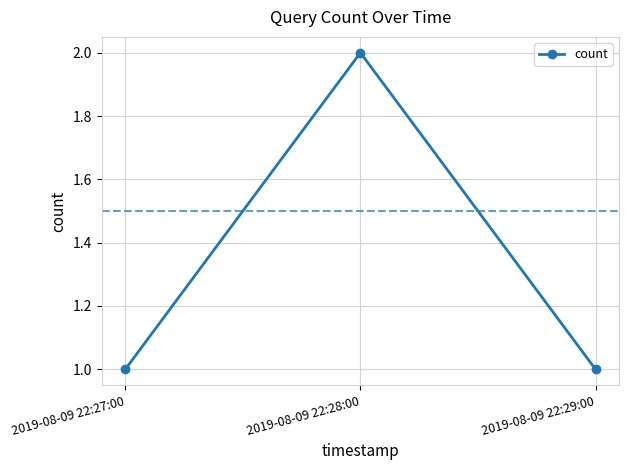

Is it true that the value at 2019-08-09 22:28:00 is 3?

False